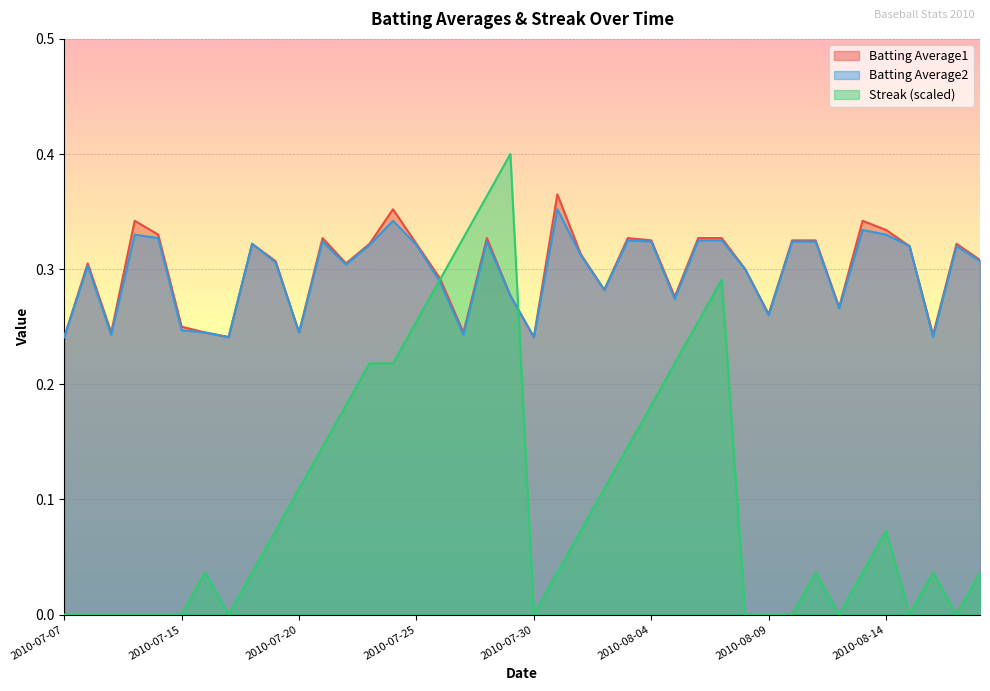

At which category does Batting Average2 reach its first local valley?

2010-07-09